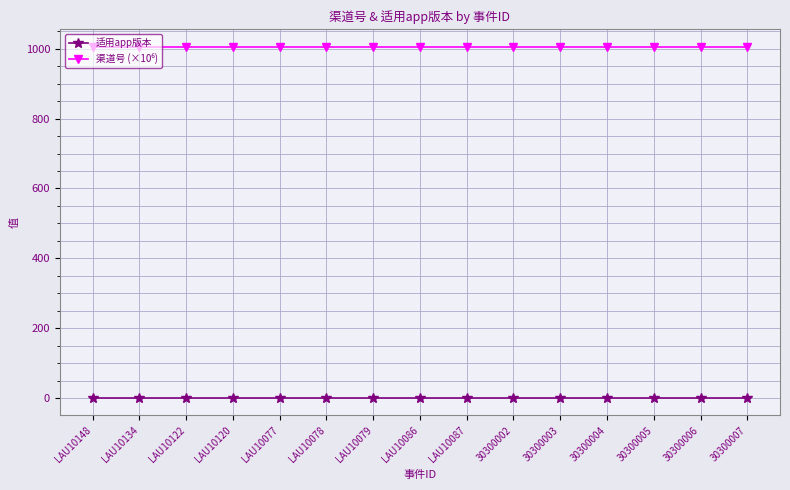

What is the label of the 3rd point from the left?

LAU10122